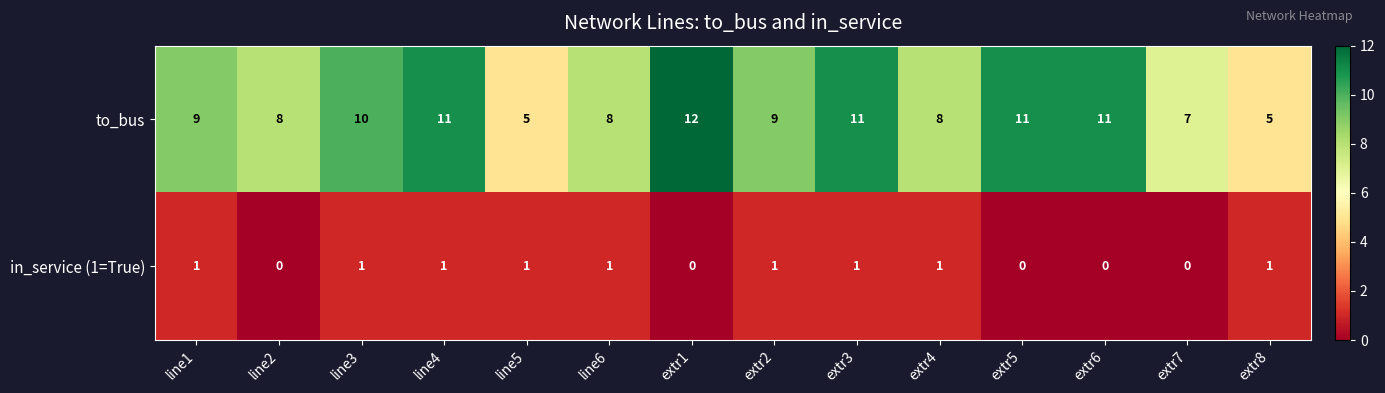

How many series are shown in this chart?

2